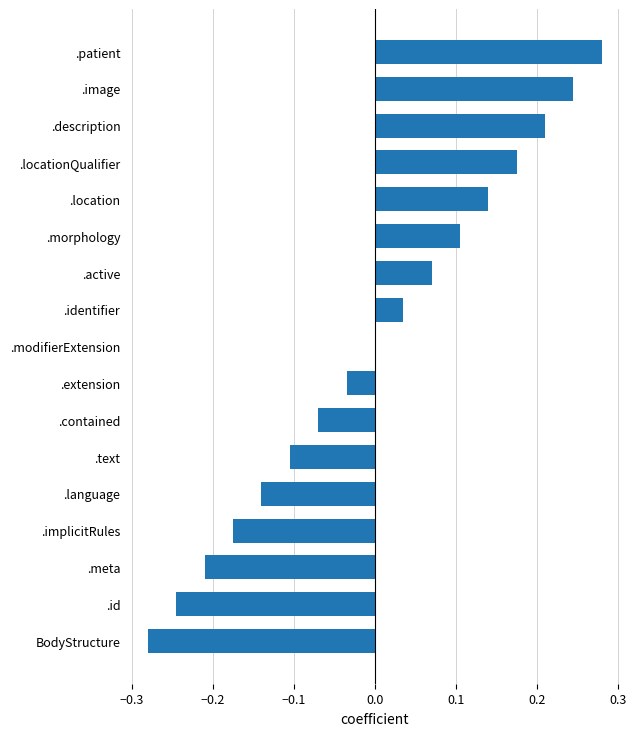

The chart shows a value of 0.2 at .morphology. True or false?

False